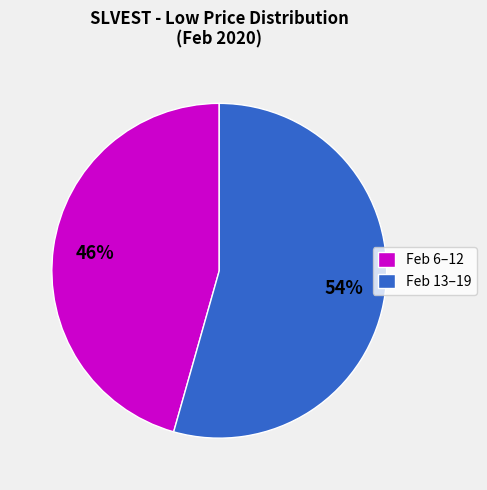

To the nearest percent, what is the combined percentage of Feb 13–19 and Feb 6–12?

100%